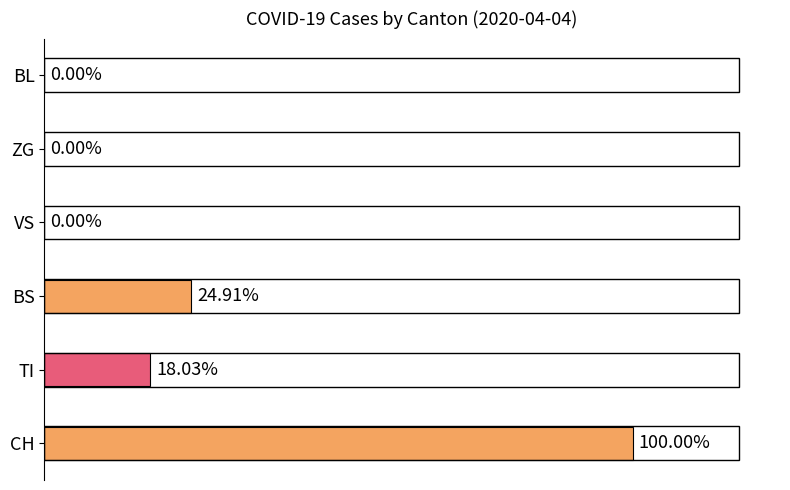

Where is the data nearest to the value 871?

BS